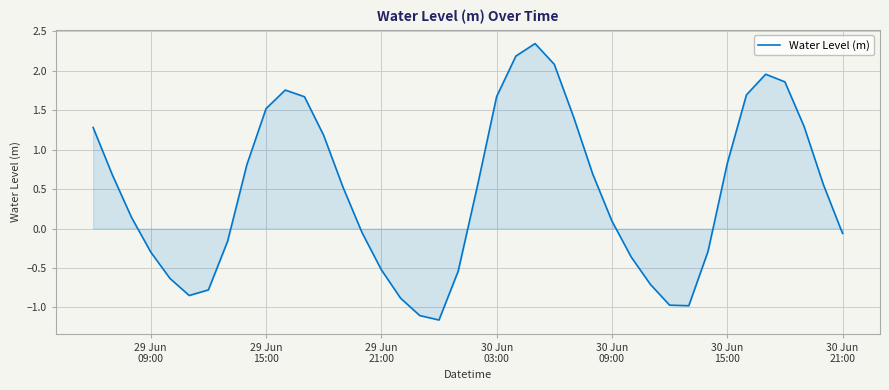

What is the difference between the maximum and minimum values?

3.5